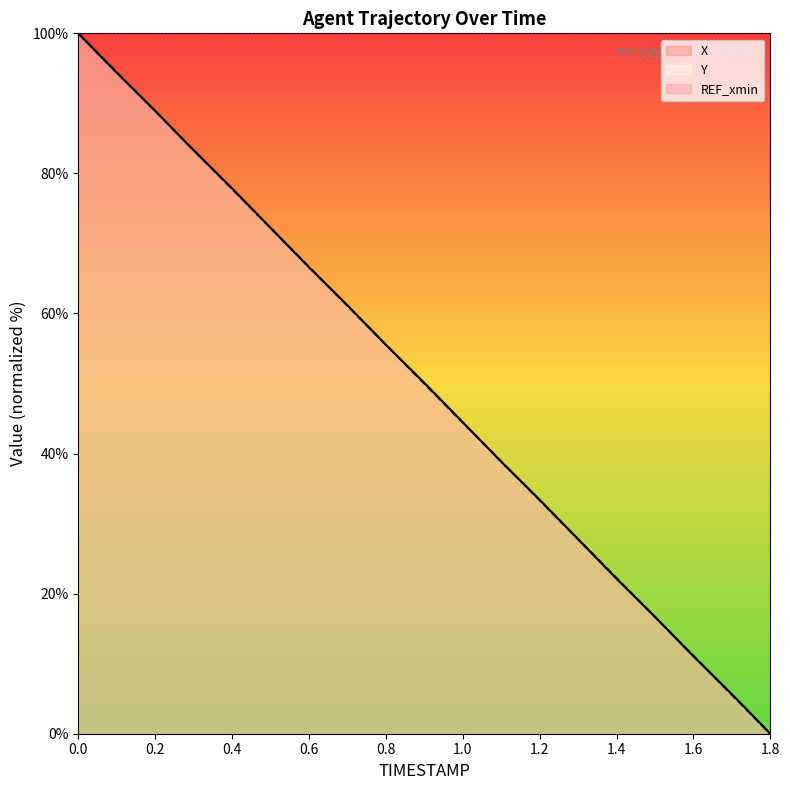

What is the sum of all REF_xmin values?

1900.0